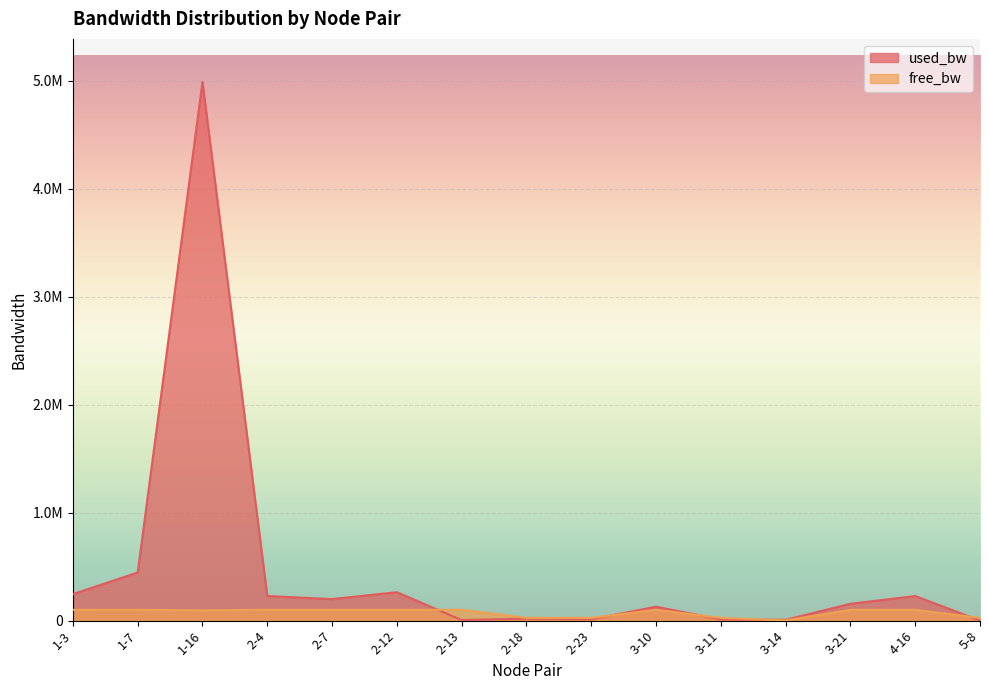

Which category has the lowest value across all series?

5-8